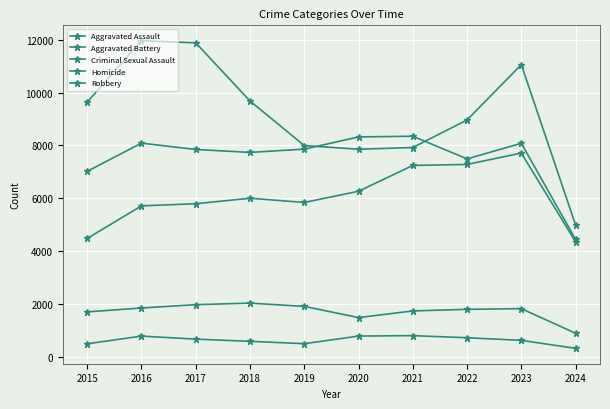

What is the value of the Aggravated Assault point at the 2nd from the left?

5713